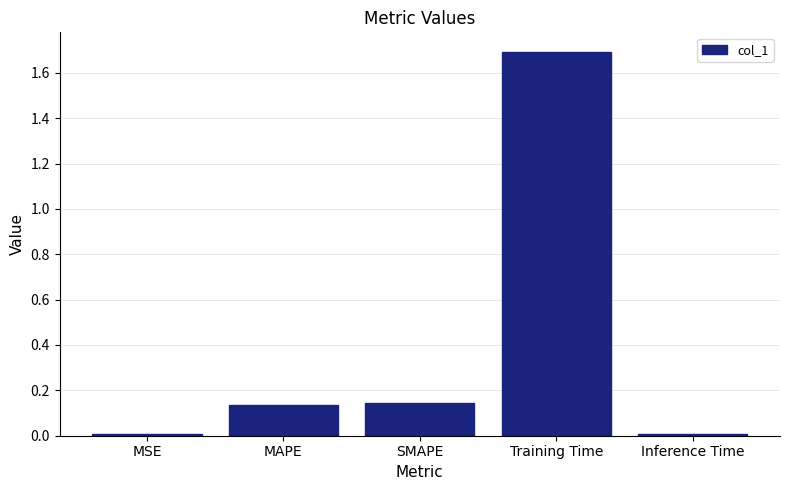

What is the difference between the maximum and second lowest values?

1.7